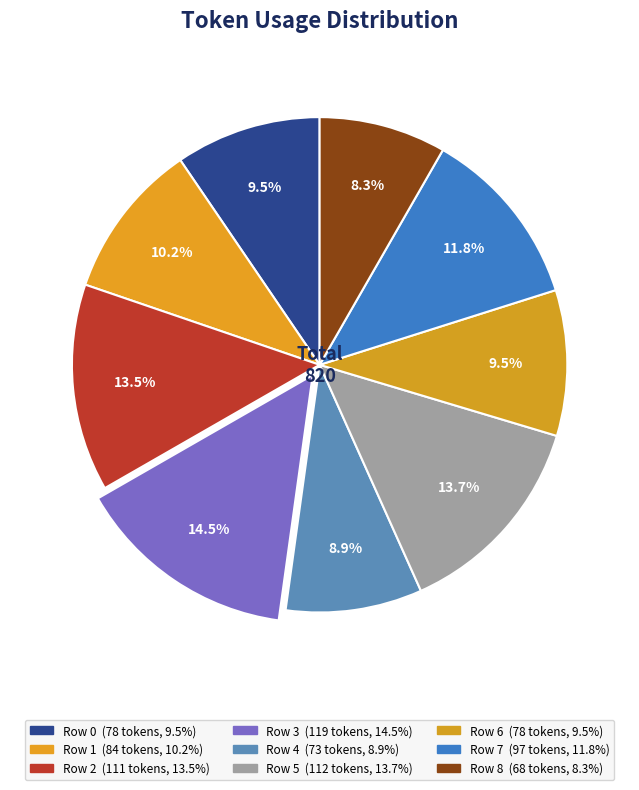

To the nearest percent, what portion does Row 5 represent?

14%